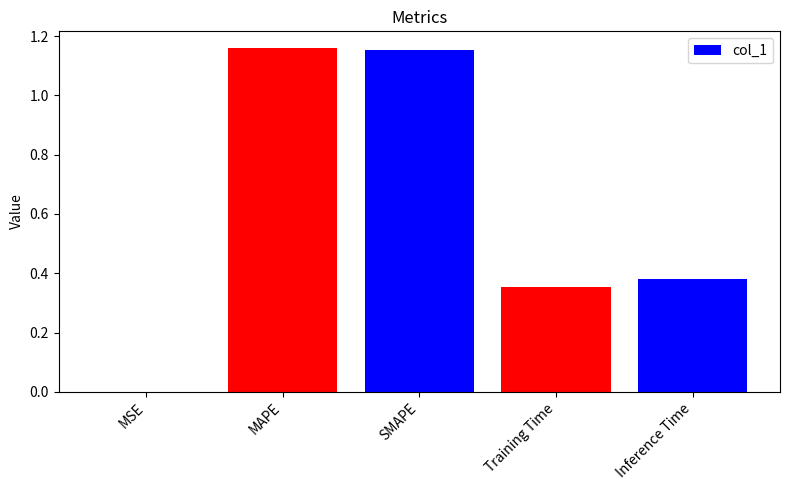

The value at MAPE is 0.7. True or false?

False